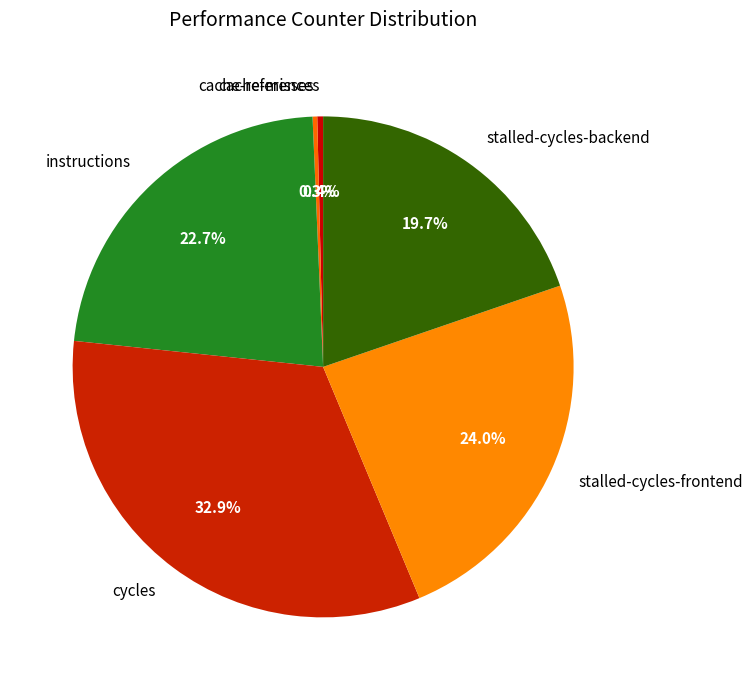

What is the largest slice in the pie chart?

cycles